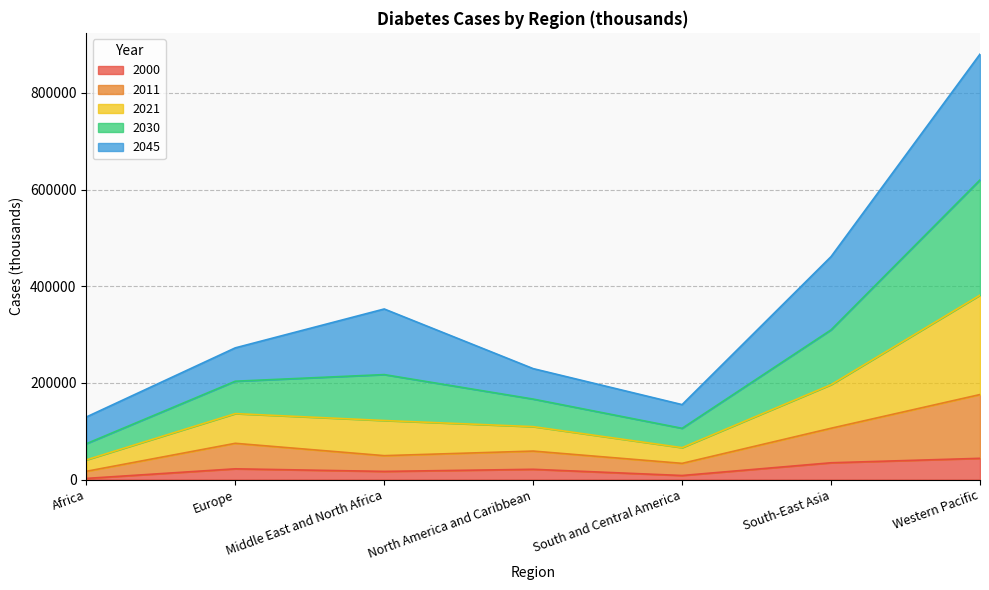

At which category is the sum across all series the highest?

Western Pacific